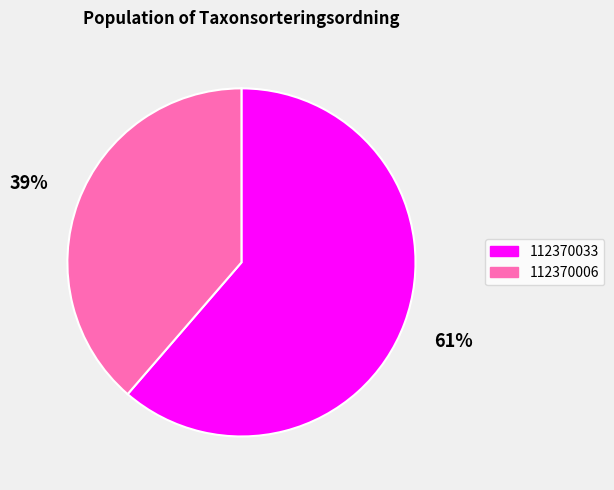

Approximately how many times larger is the value at 112370006 compared to 112370033?

0.6